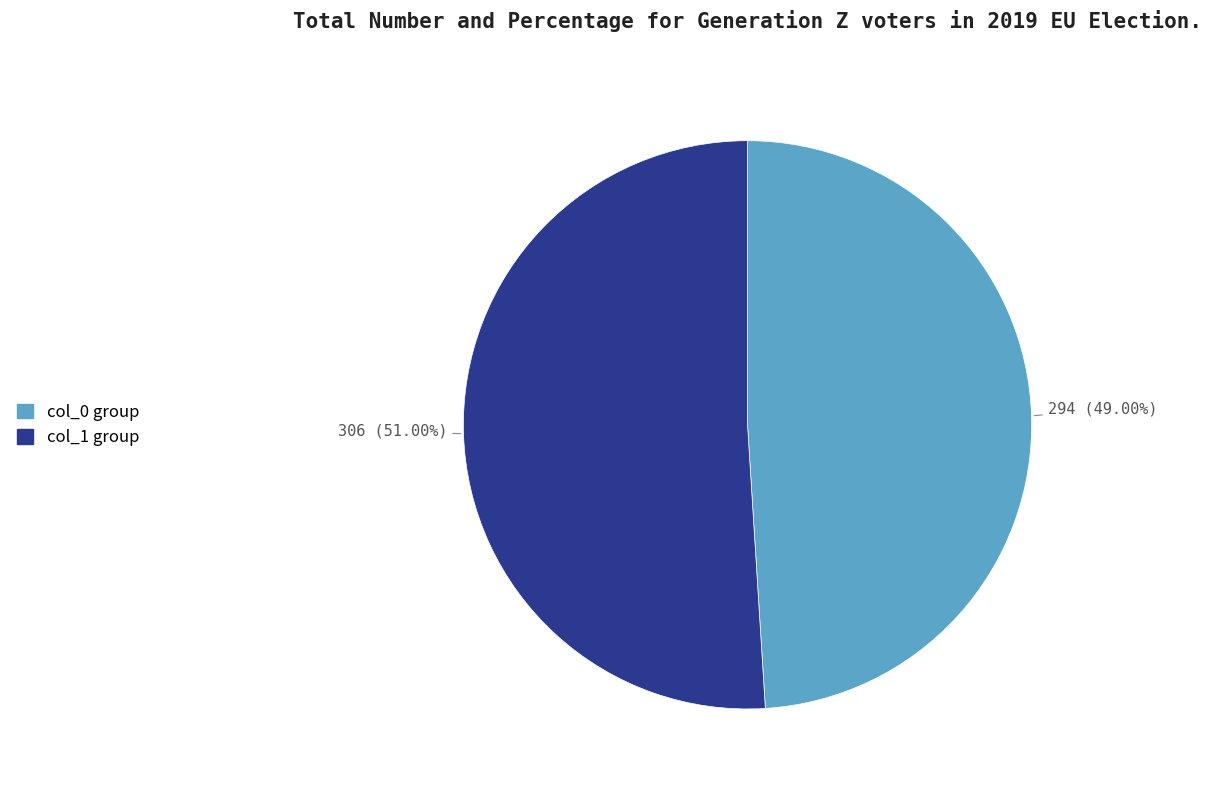

Rank the categories by value from lowest to highest.

col_0 group, col_1 group